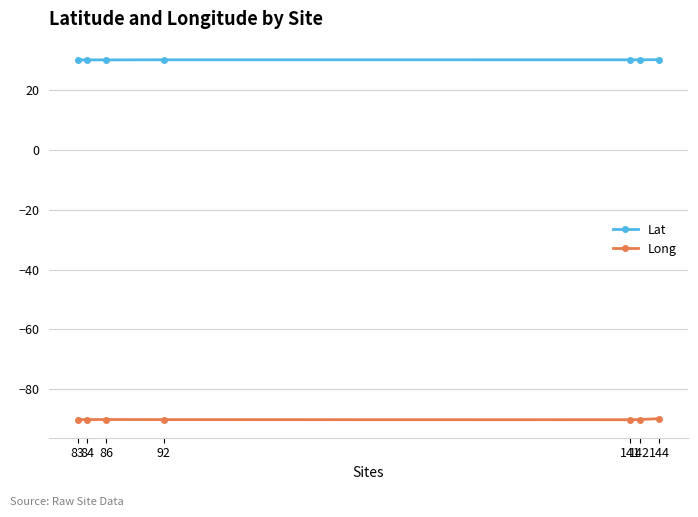

What is the sum of all Lat values?

210.1